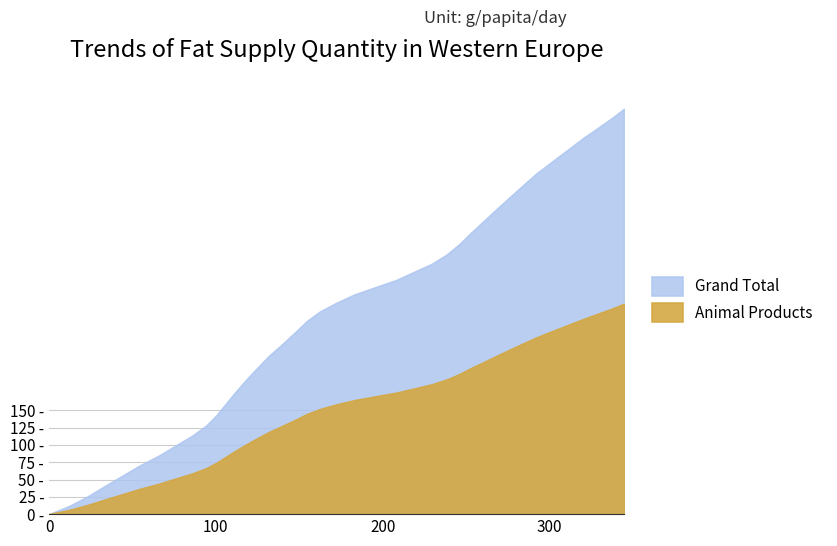

List the series in order of their overall mean, highest first.

Grand Total, Animal Products